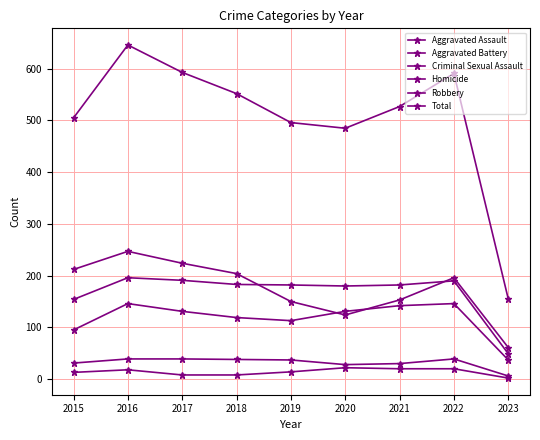

True or false: Aggravated Battery has a value of 49 at 2023.

True